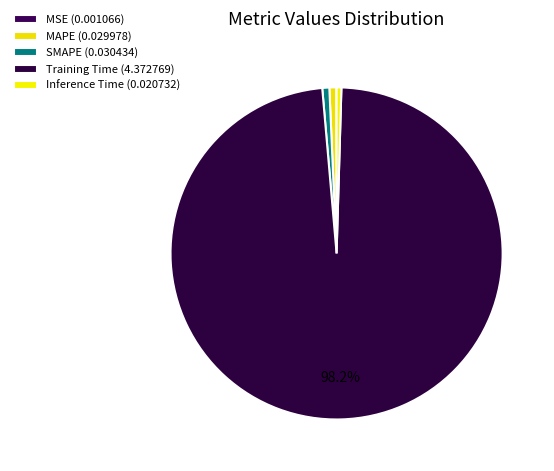

Count the number of slices in the pie.

5